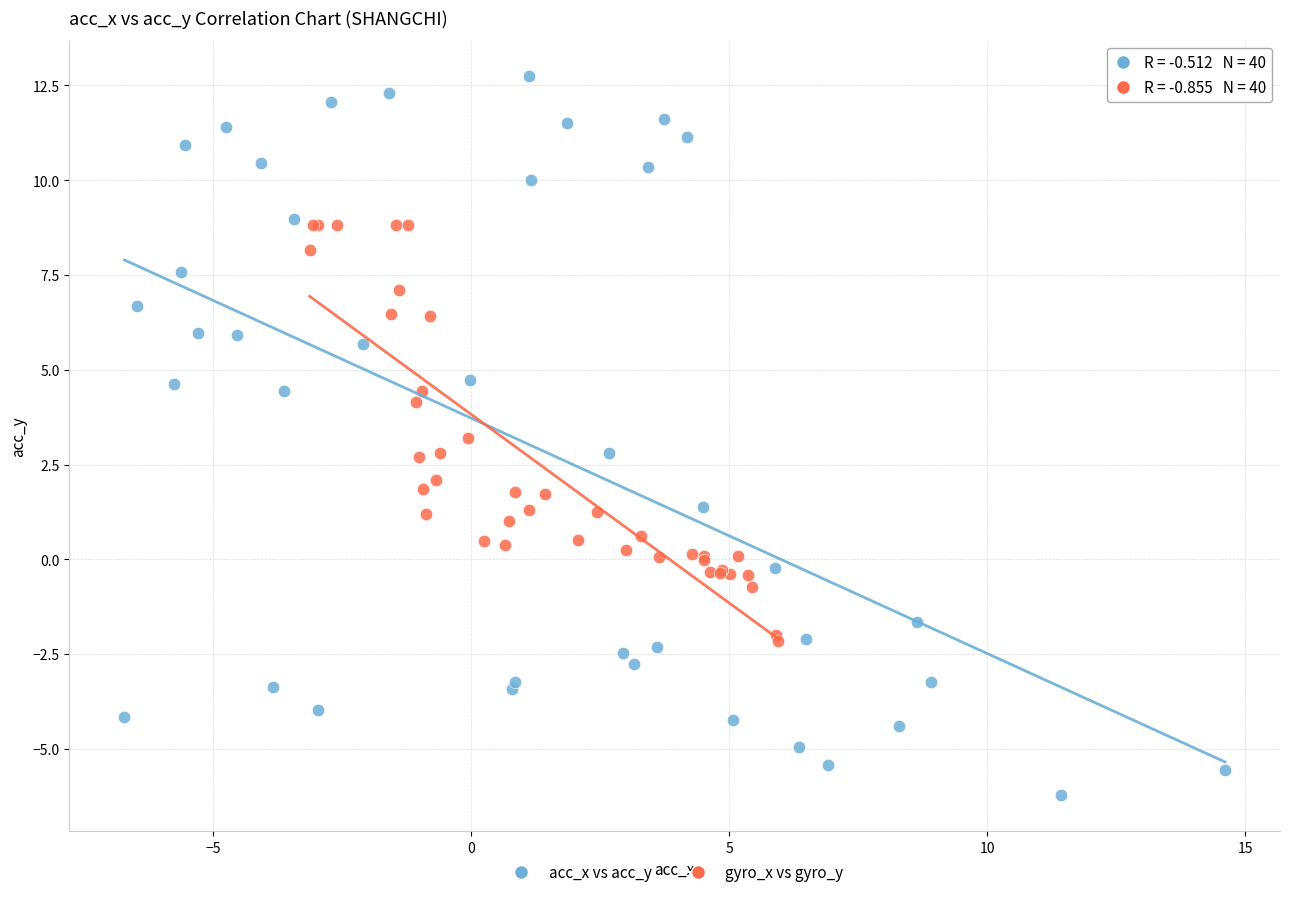

What are all the series names shown in the legend?

acc_x vs acc_y, gyro_x vs gyro_y